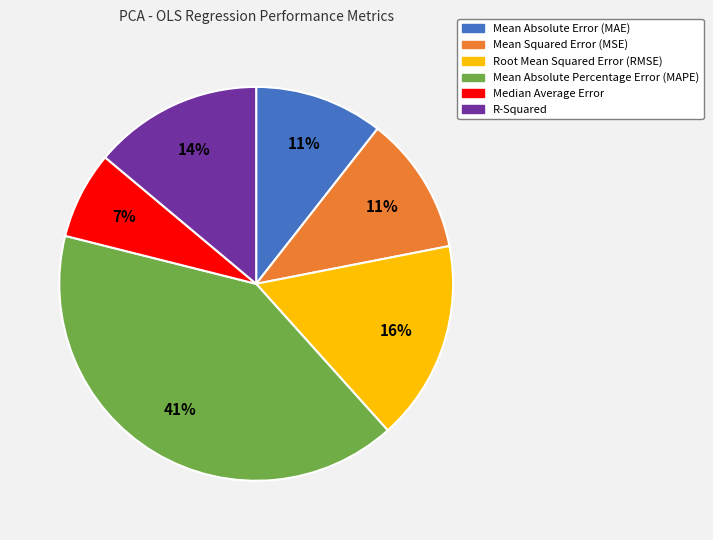

To the nearest percent, what percentage of the pie is Root Mean Squared Error (RMSE)?

16%